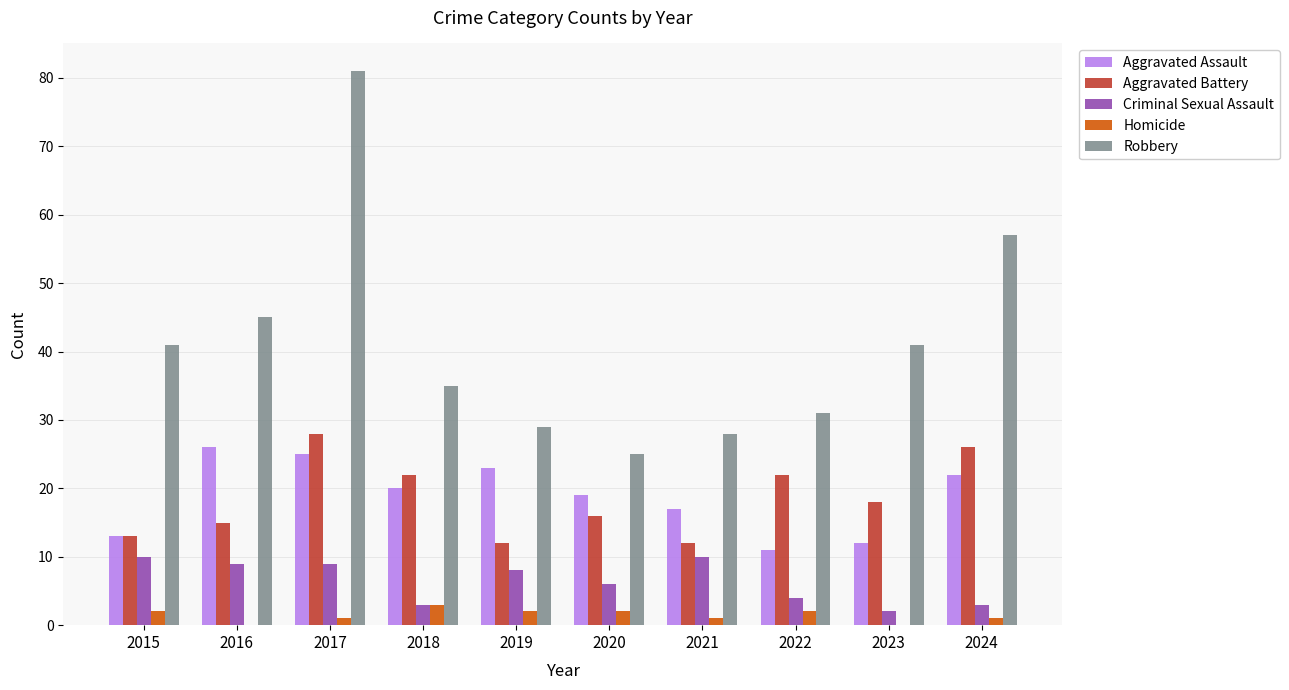

Reading right to left, extract all data points from this chart.

Aggravated Assault: 22	12	11	17	19	23	20	25	26	13
Aggravated Battery: 26	18	22	12	16	12	22	28	15	13
Criminal Sexual Assault: 3	2	4	10	6	8	3	9	9	10
Homicide: 1	0	2	1	2	2	3	1	0	2
Robbery: 57	41	31	28	25	29	35	81	45	41